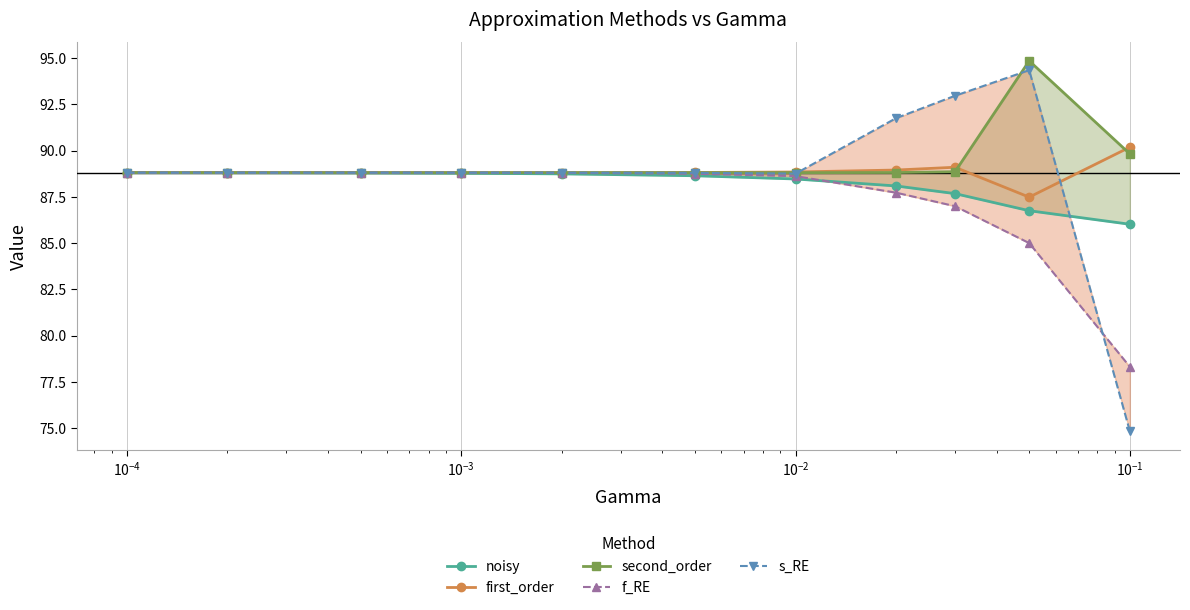

What position from the right is $\mathdefault{10^{-3}}$?

8